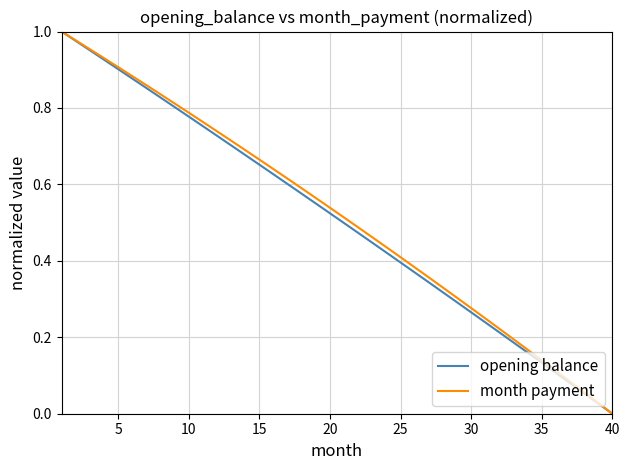

What are all the series names shown in the legend?

opening balance, month payment